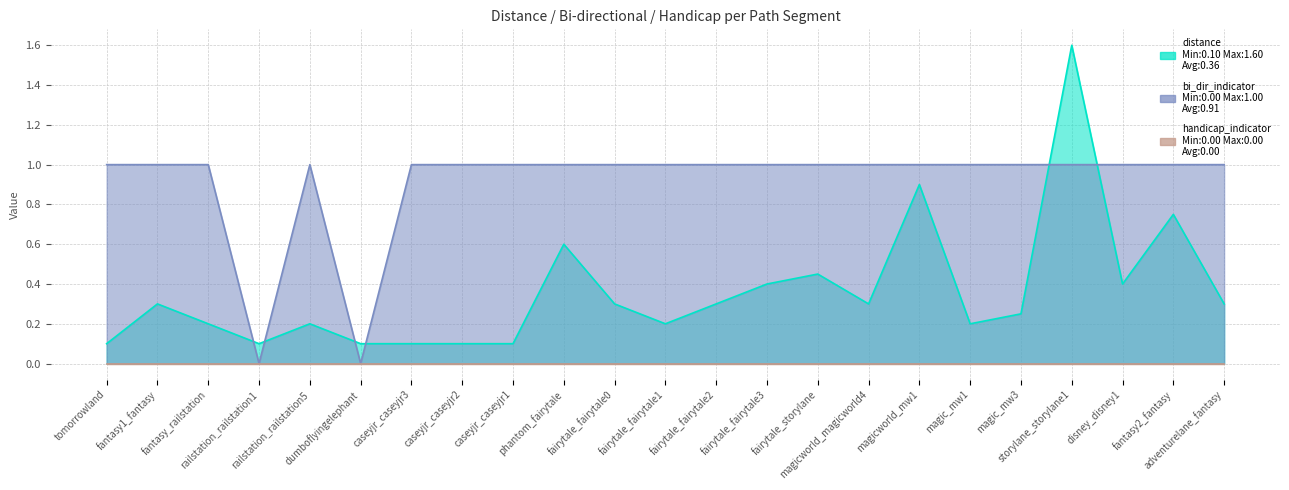

What is the value of the distance point at the 23rd from the left?

0.3